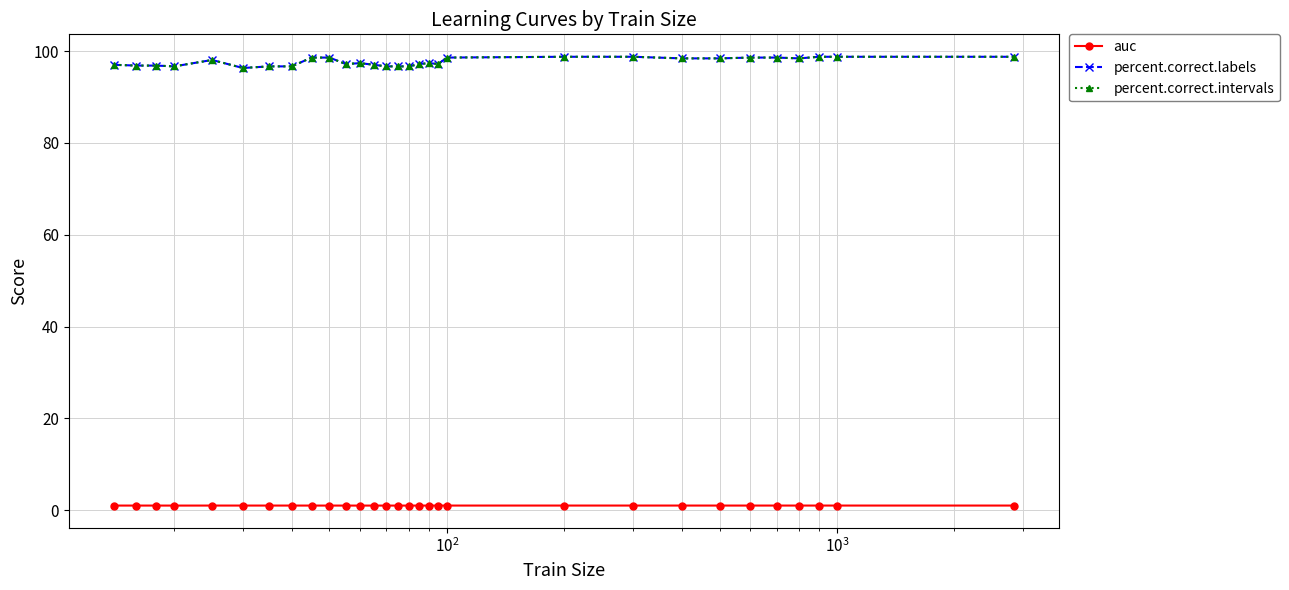

Does the chart have visible grid lines?

Yes